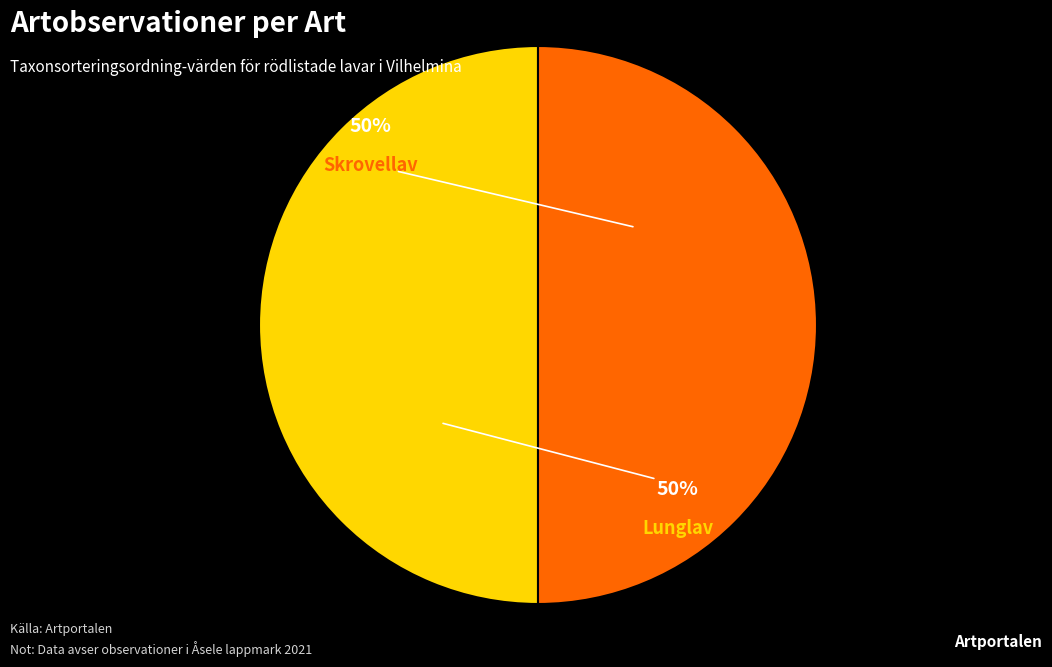

To the nearest percent, what percentage of the pie is Lunglav?

50%